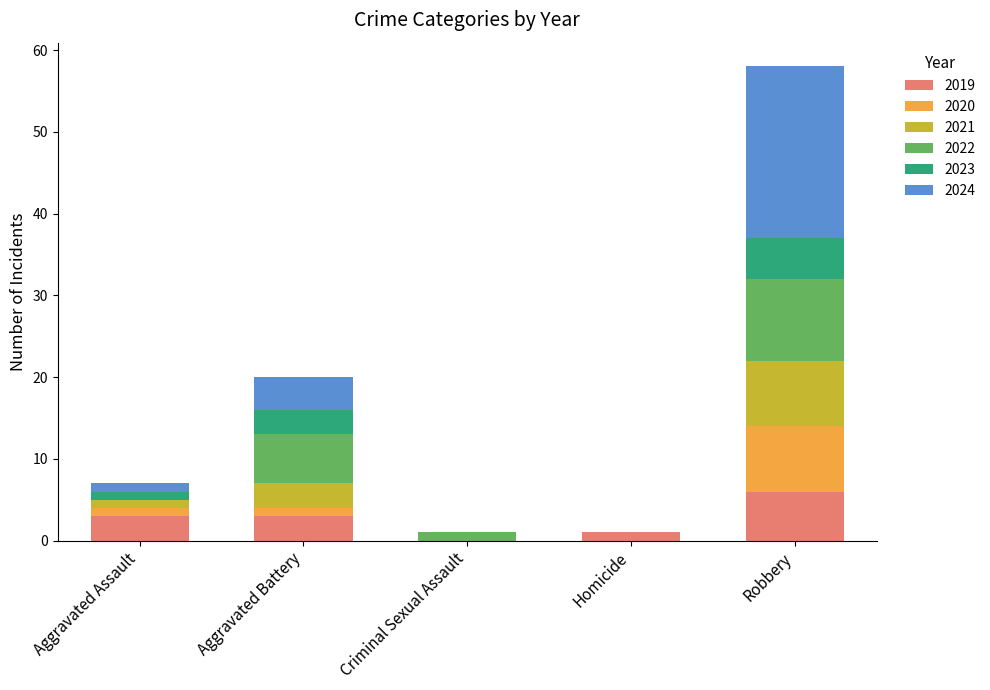

Reading left to right, what are the values for 2019?

Aggravated Assault=3	Aggravated Battery=3	Criminal Sexual Assault=0	Homicide=1	Robbery=6